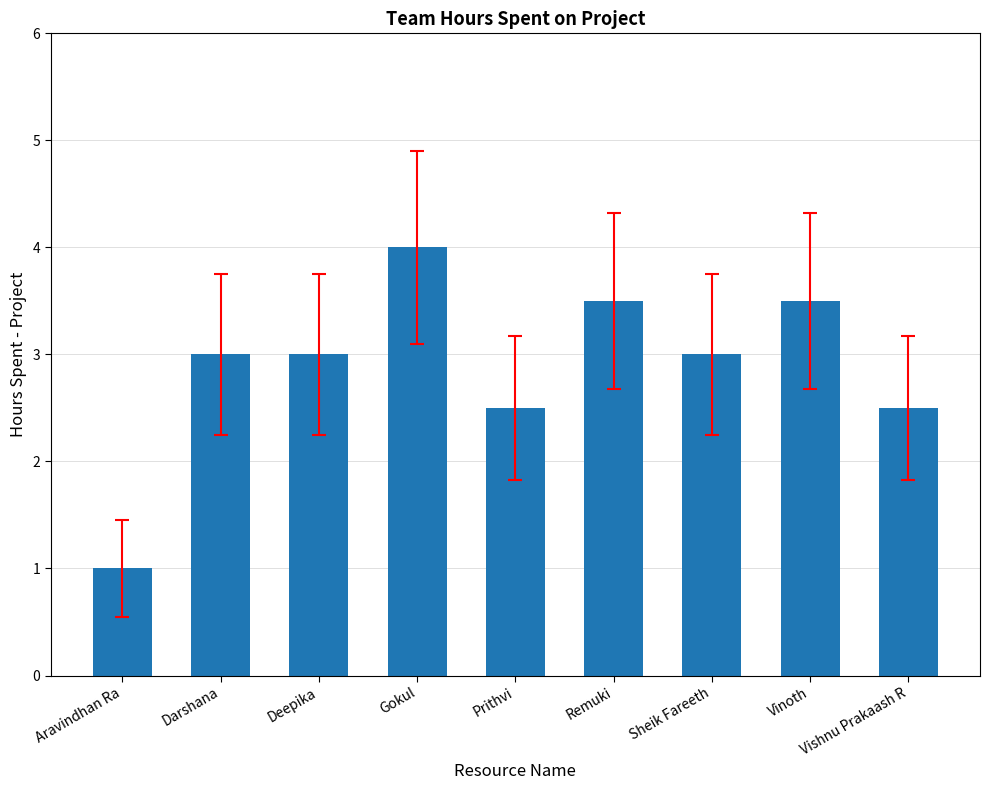

What is the minimum value shown in the chart?

1.0